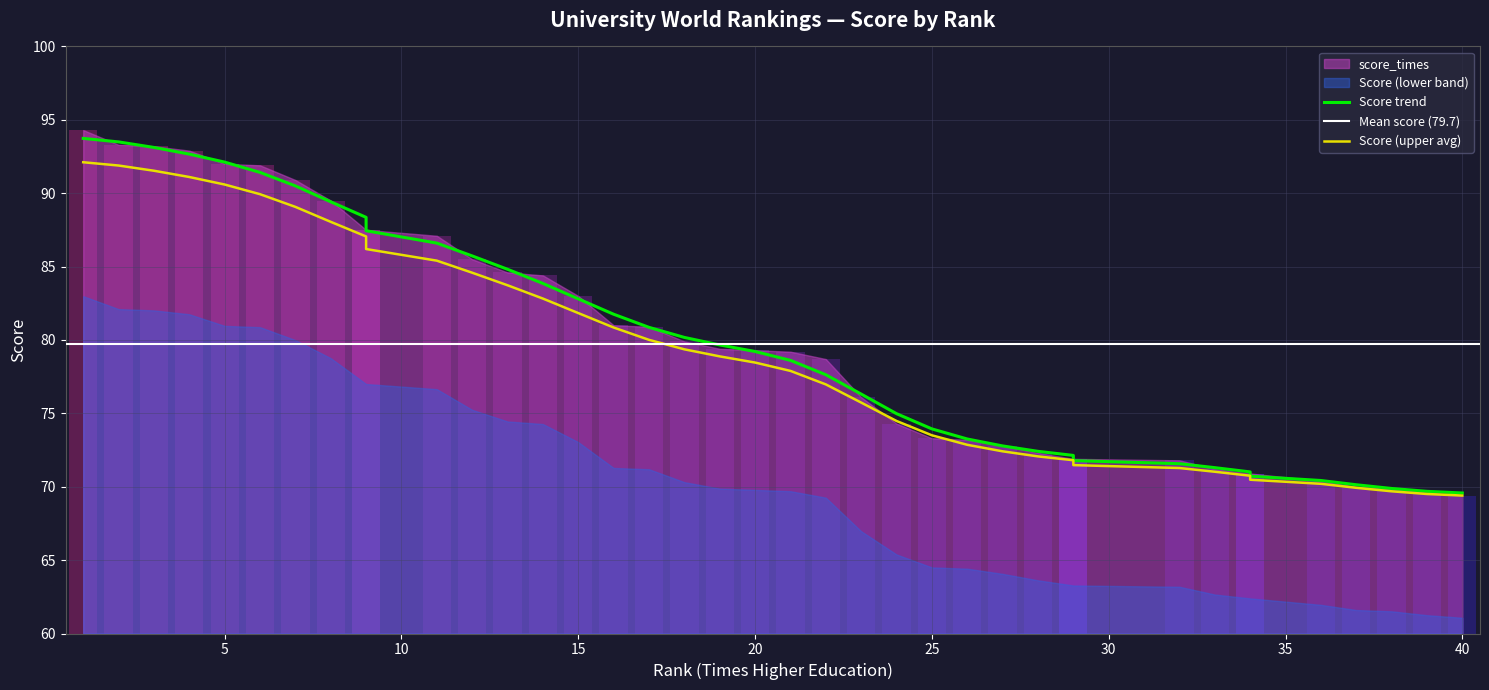

What is the greatest value displayed?

93.7